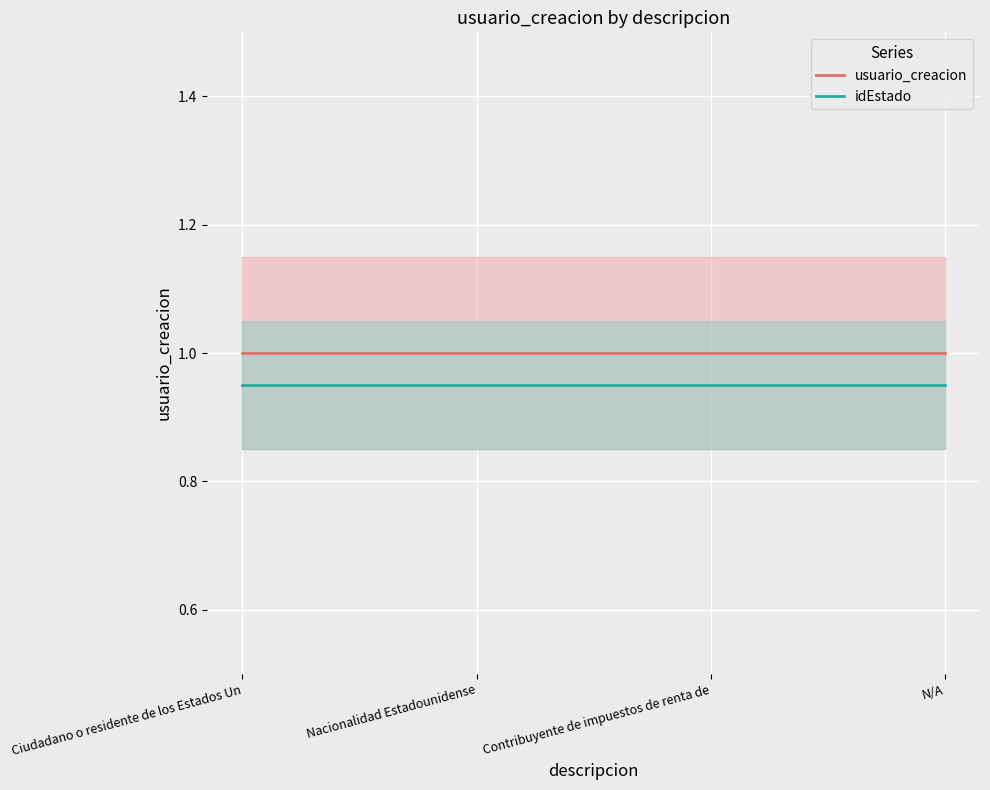

Between Contribuyente de impuestos de renta de and Nacionalidad Estadounidense, which is larger?

Contribuyente de impuestos de renta de